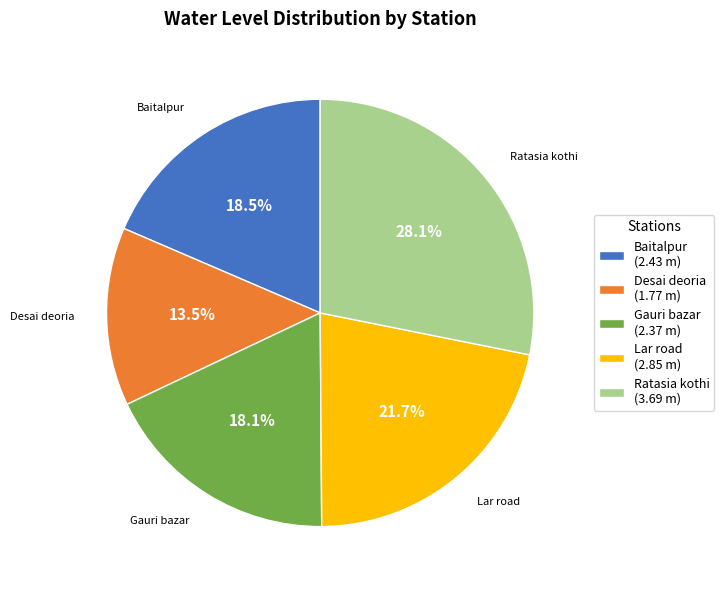

What is the ratio of the value at Desai deoria to the value at Baitalpur?

0.7